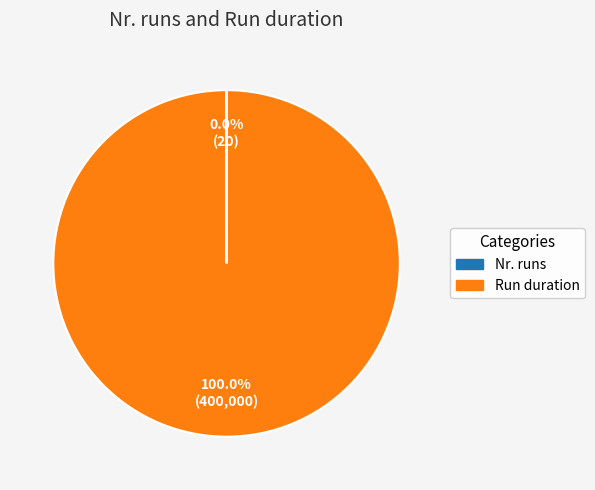

Does any single category account for the majority?

Yes